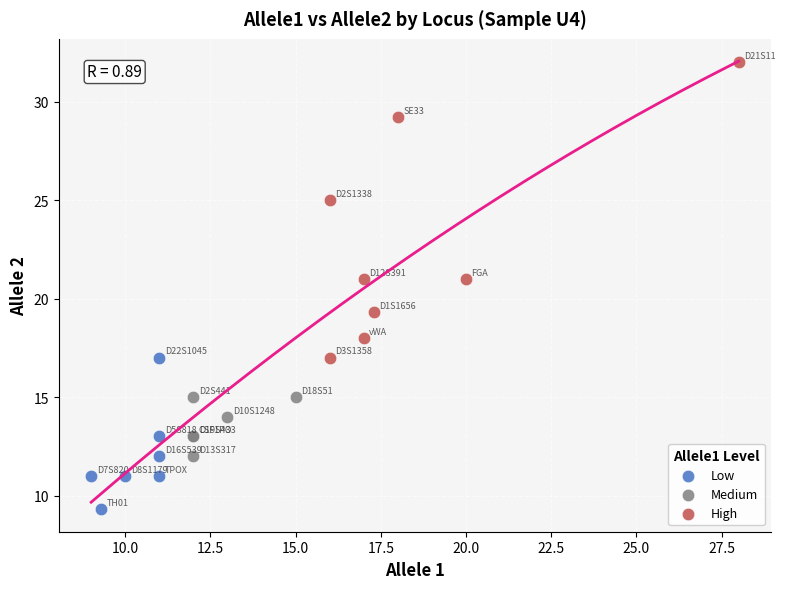

Which series has the largest Y range (max minus min)?

High